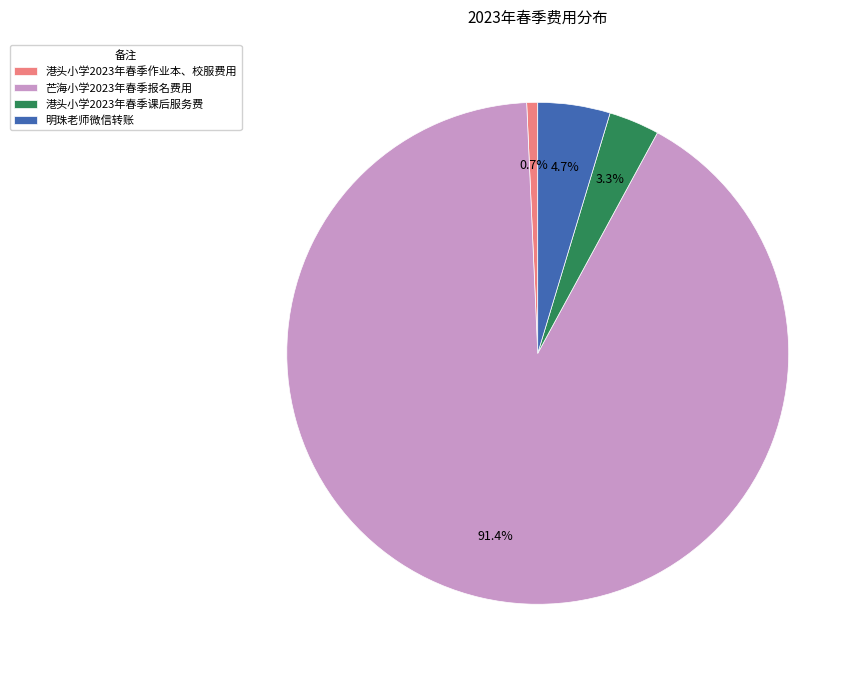

Which category has the biggest portion of the pie?

芒海小学2023年春季报名费用